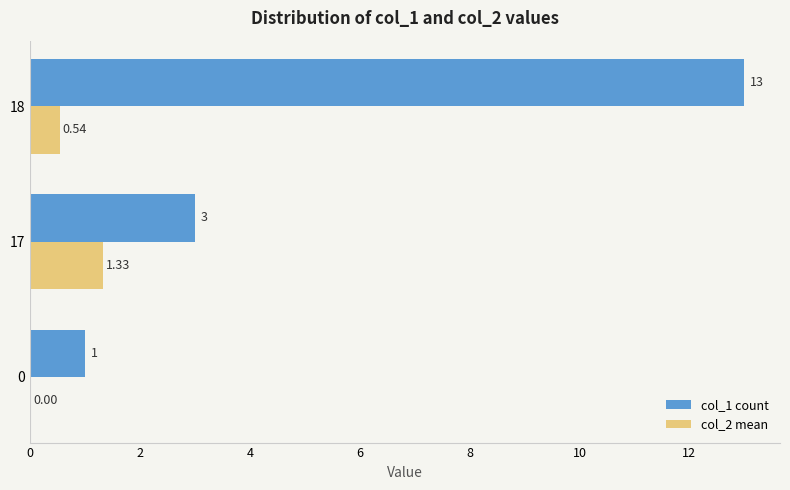

Which series has the largest total across all categories?

col_1 count